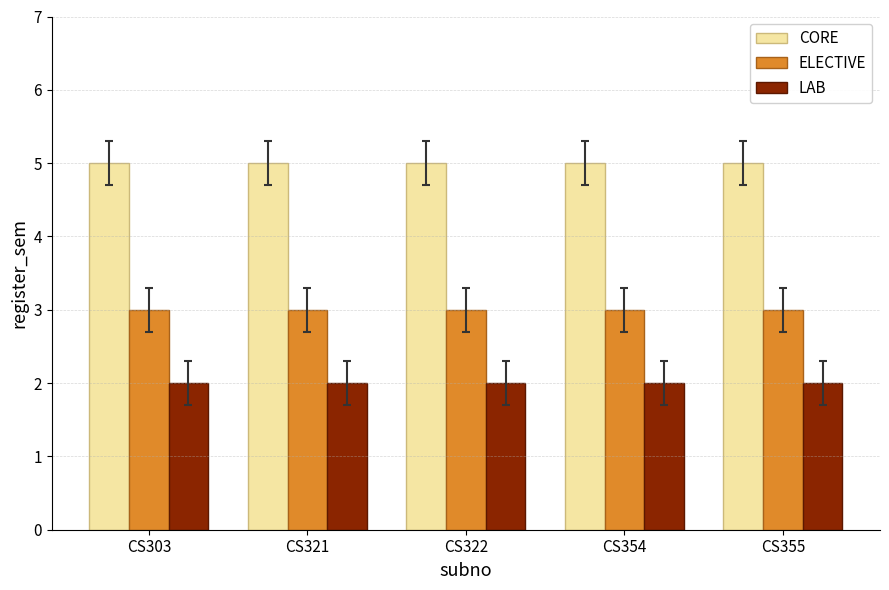

The value of CORE at CS355 is 9. True or false?

False